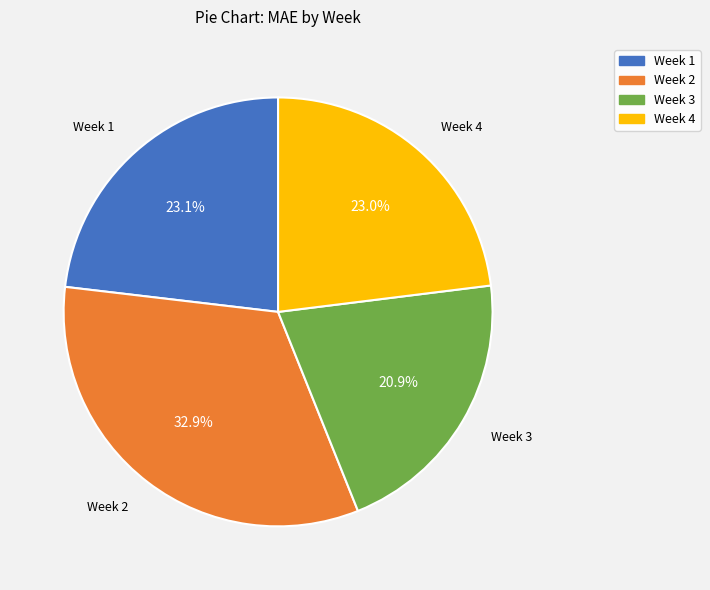

Is there any slice that represents more than half of the pie?

No